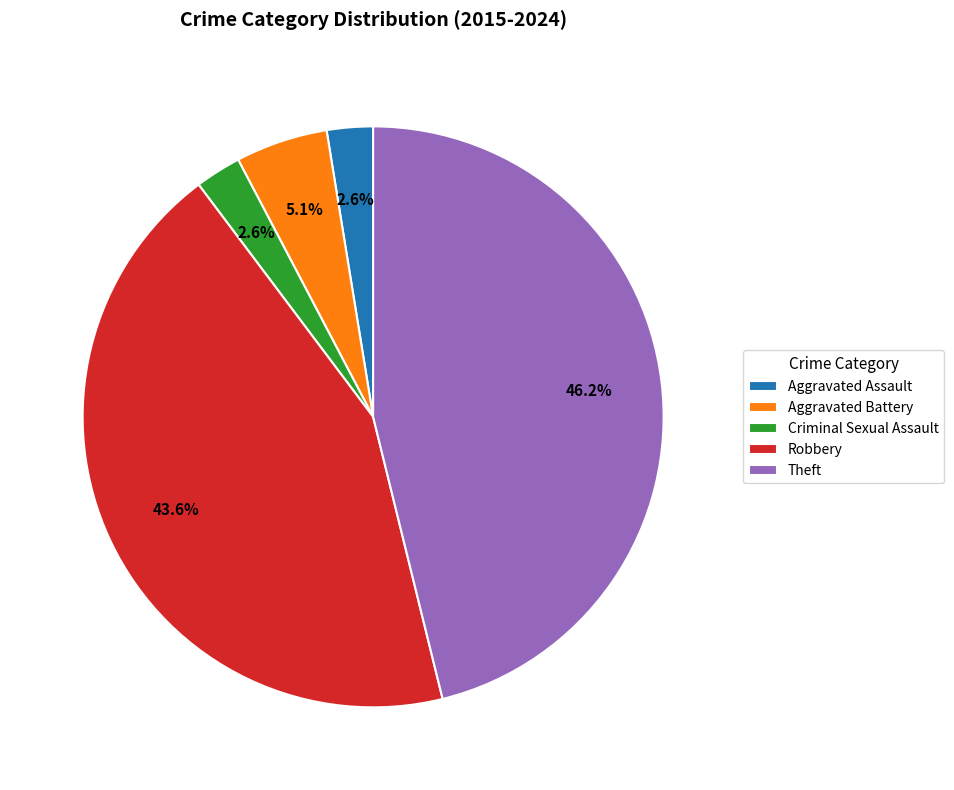

How many slices are in this pie chart?

5